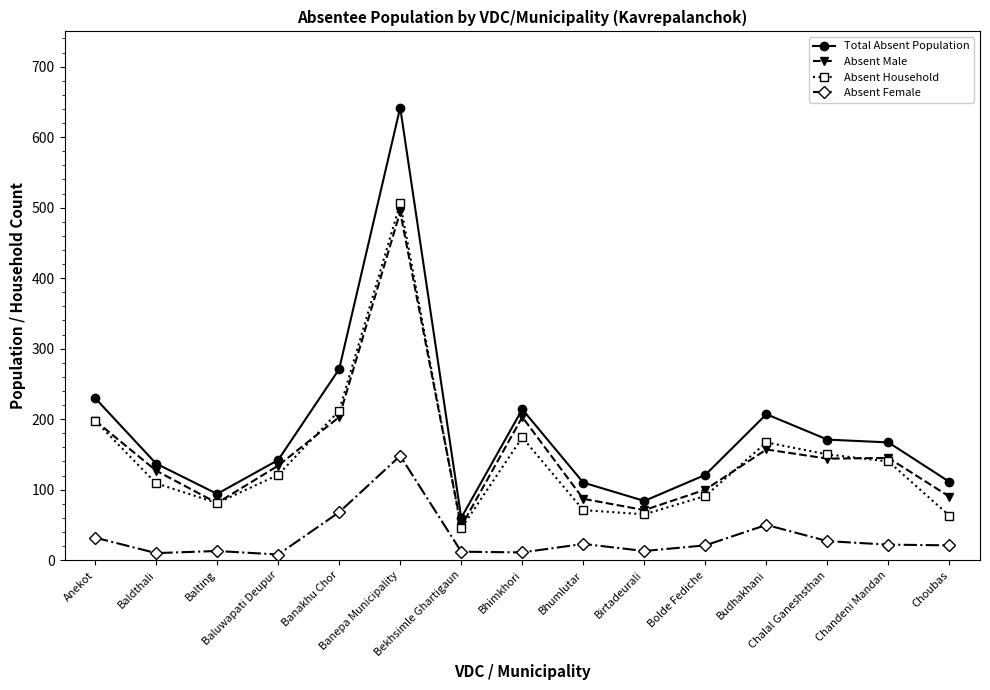

What is the sum of all Absent Female values?

479